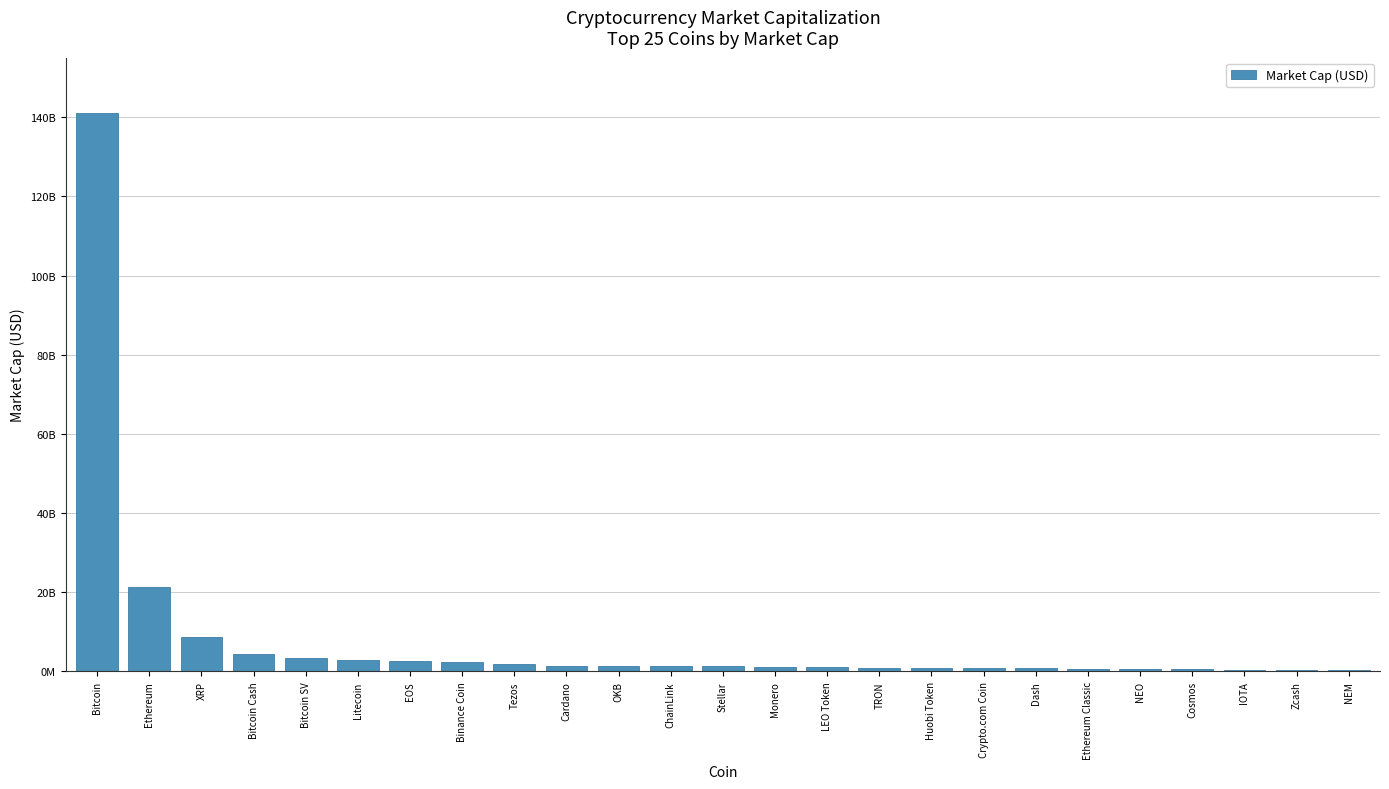

What is the maximum value shown in the chart?

140948620372